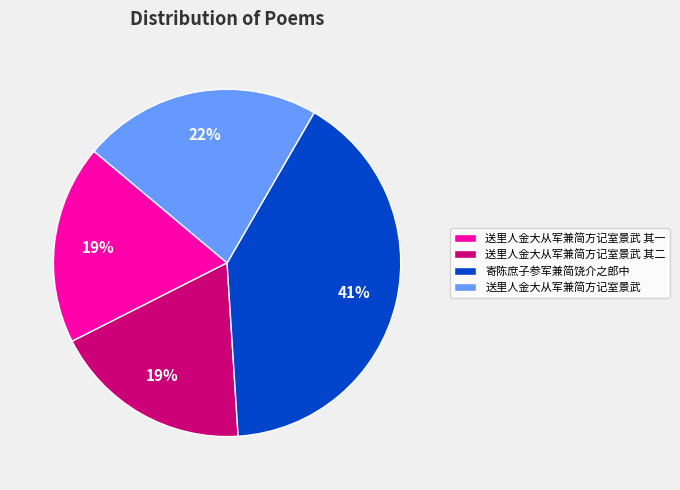

Is 送里人金大从军兼简方记室景武 the majority of the pie?

No